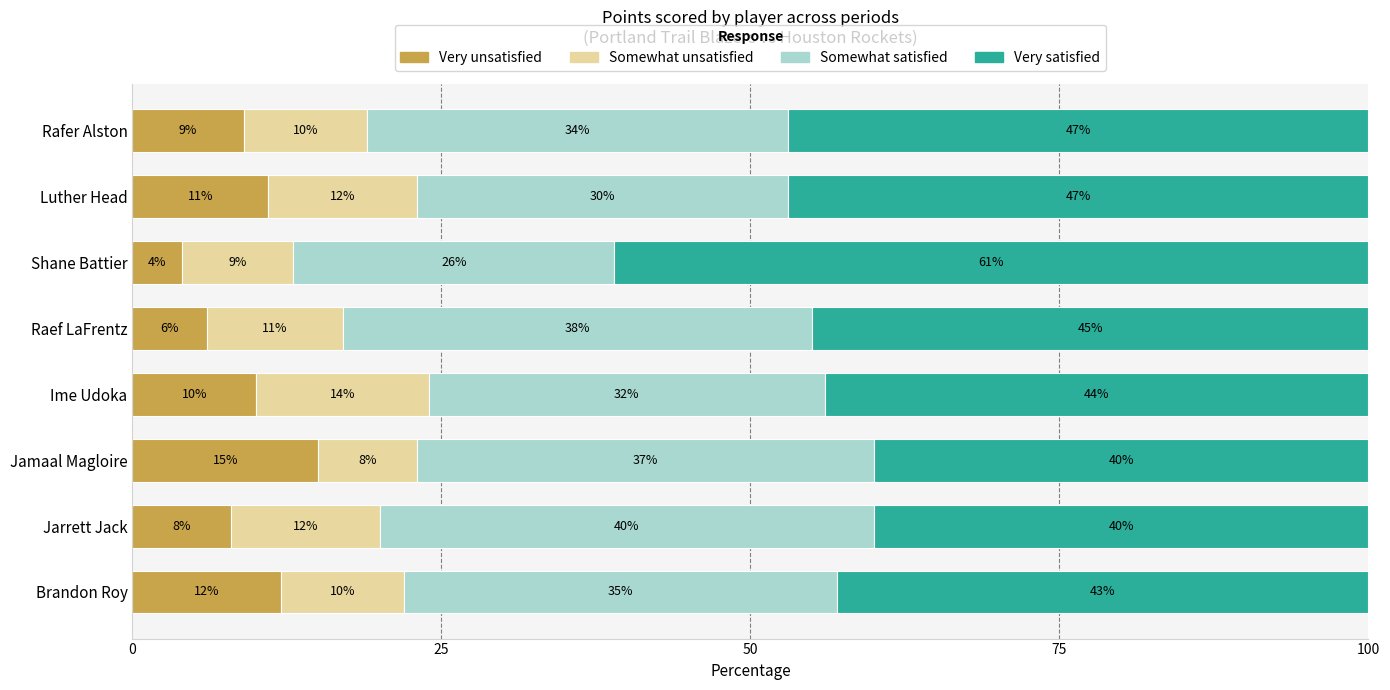

Where is Very unsatisfied nearest to the value 9?

Rafer Alston